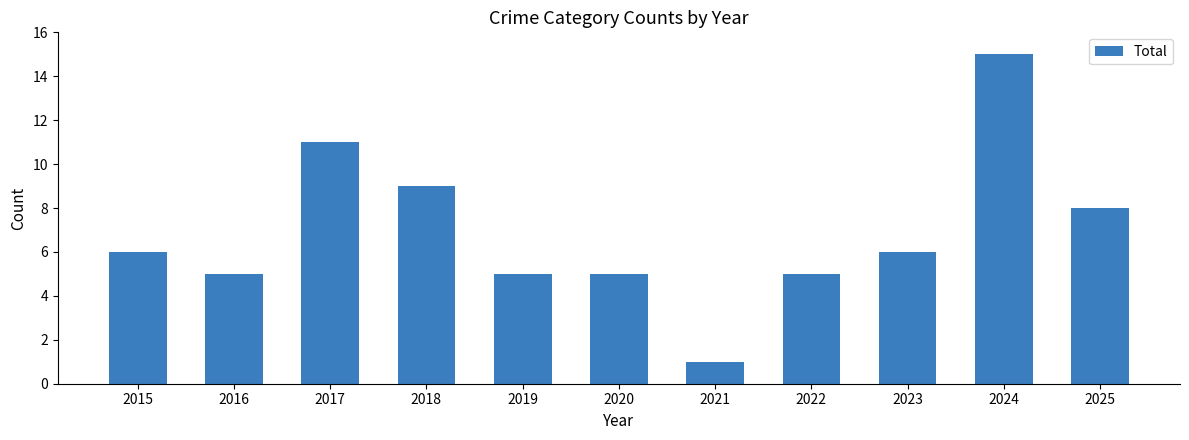

What is the difference between the maximum and second lowest values?

10